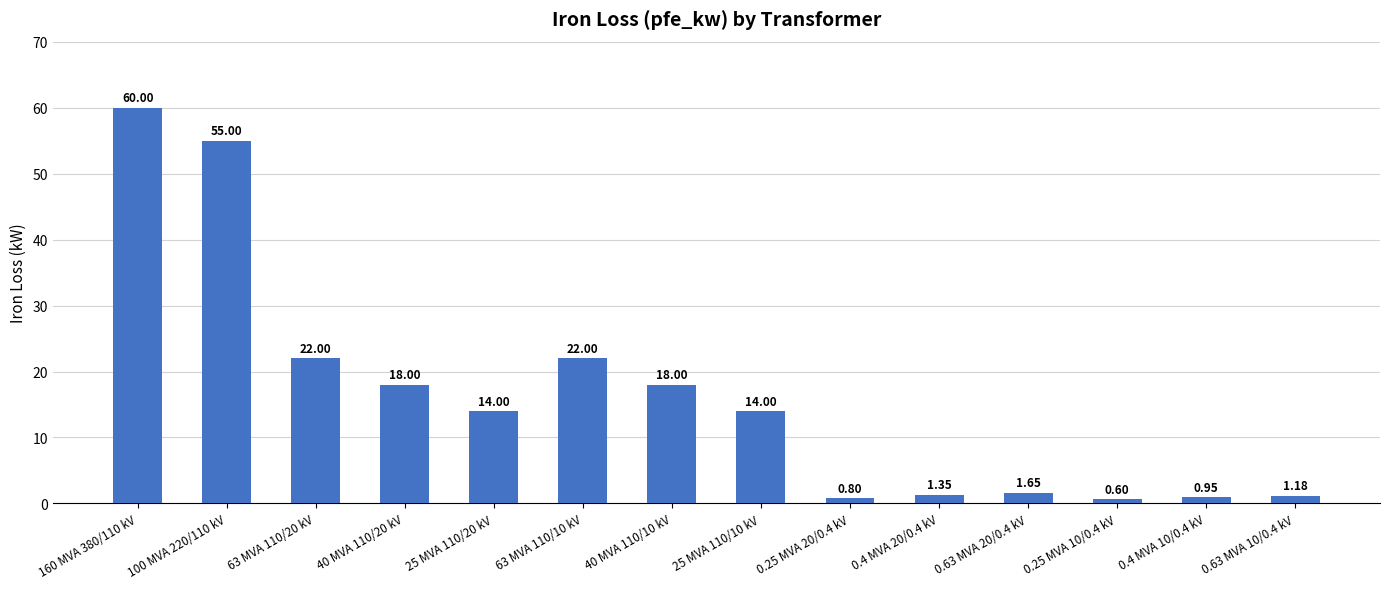

What is the change in value from 63 MVA 110/10 kV to 25 MVA 110/10 kV?

-8.0